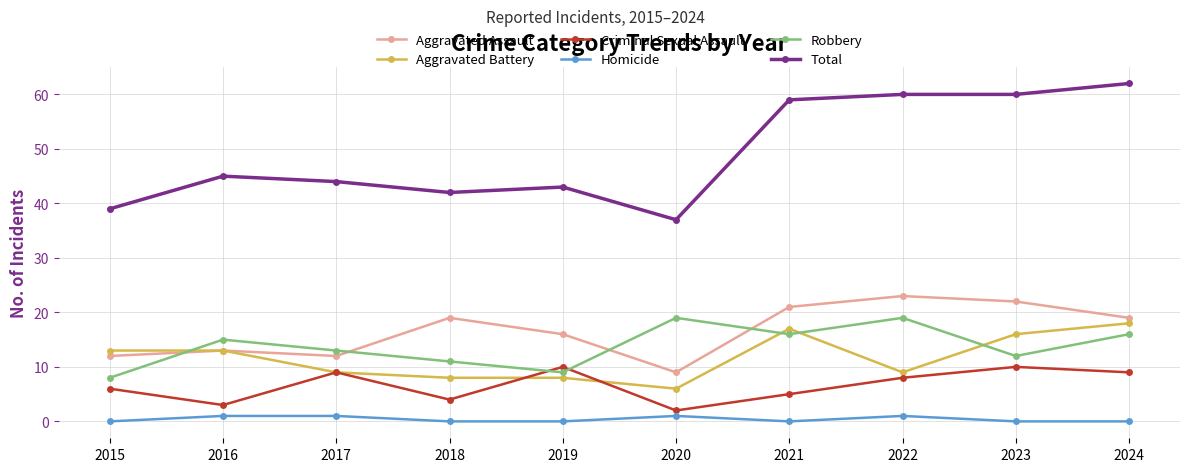

What is the maximum value shown in the chart?

62